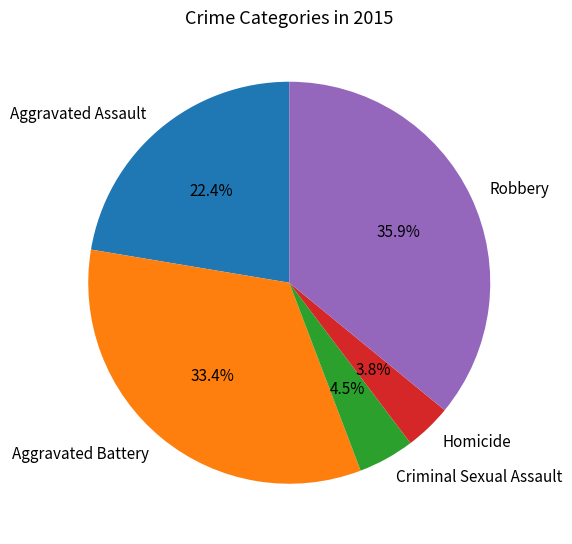

Which has a higher value, Criminal Sexual Assault or Robbery?

Robbery